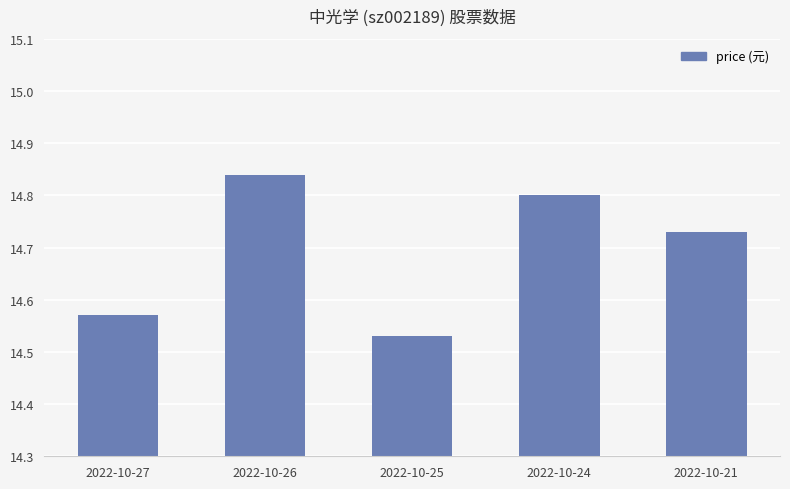

What is the sum of all values?

73.5